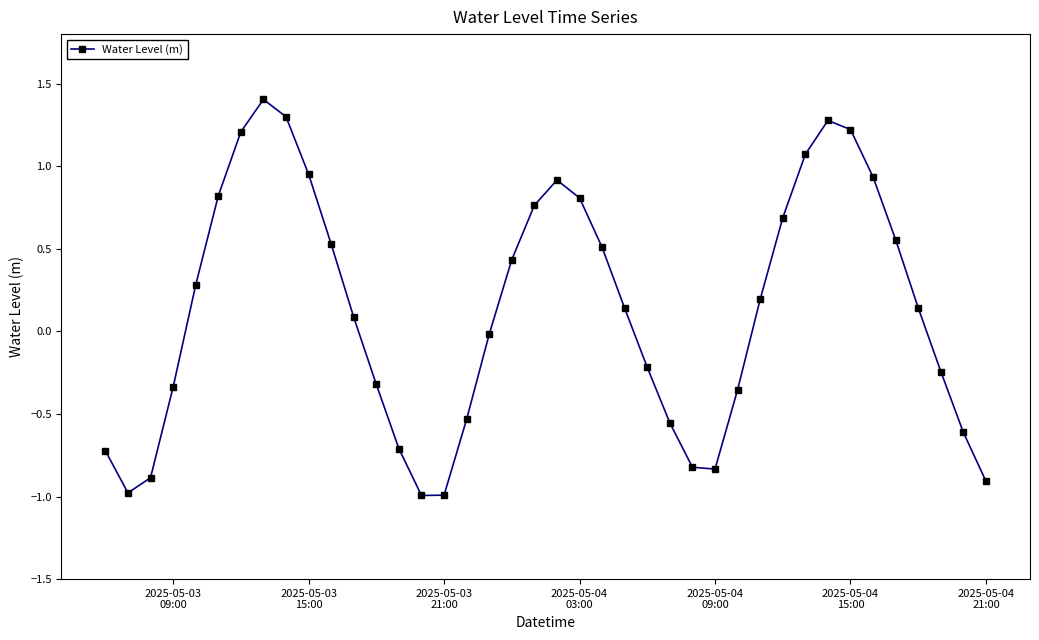

What is the maximum value shown in the chart?

1.4